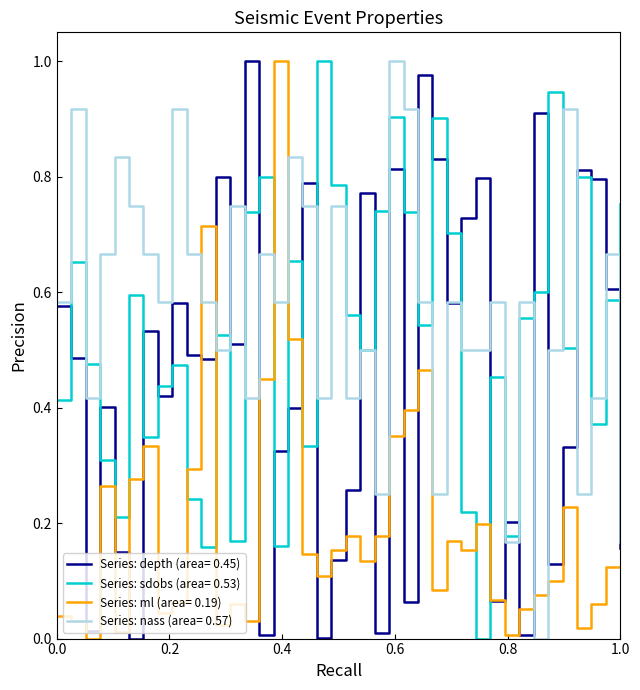

Which series has the largest total across all categories?

nass